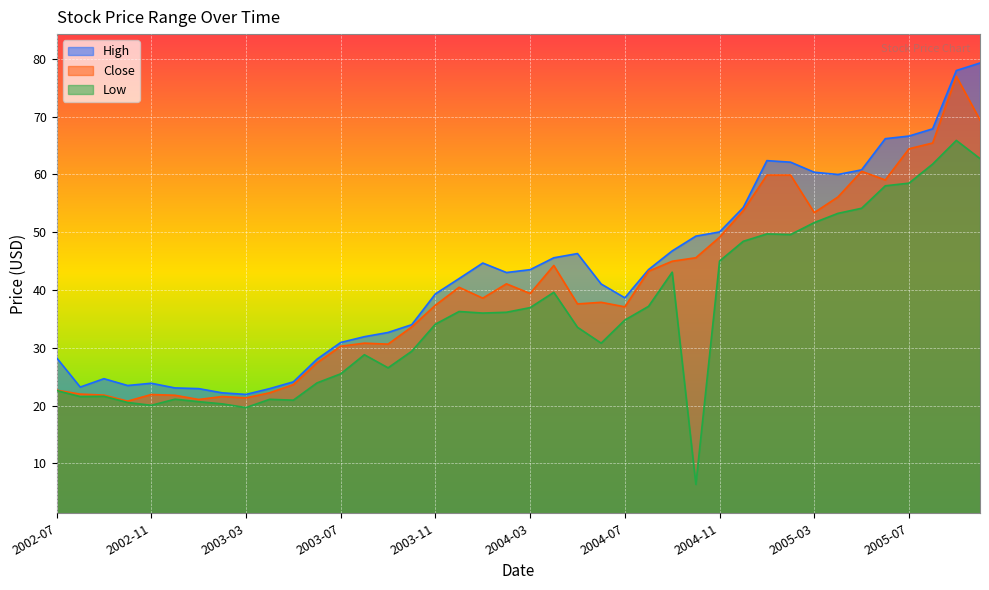

What is the average value of the High series?

42.7